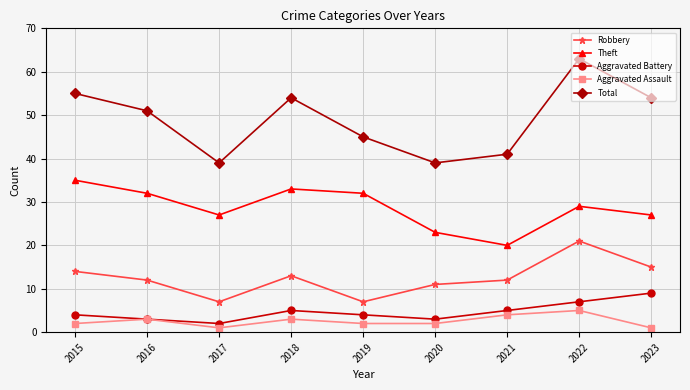

Rank the series by their maximum value, from highest to lowest.

Total, Theft, Robbery, Aggravated Battery, Aggravated Assault